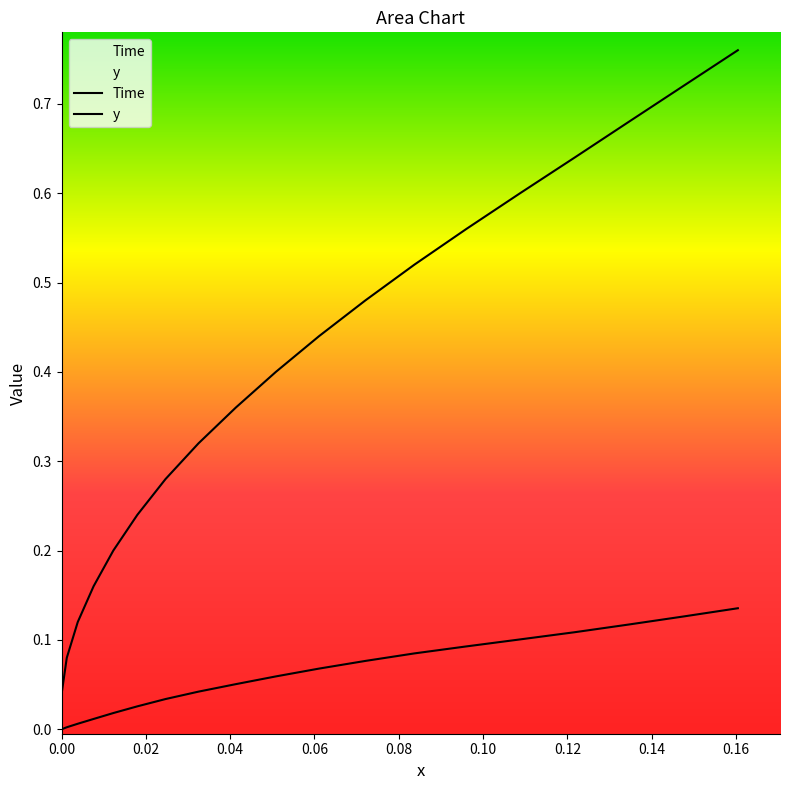

List the series in order of their overall mean, lowest first.

y, Time